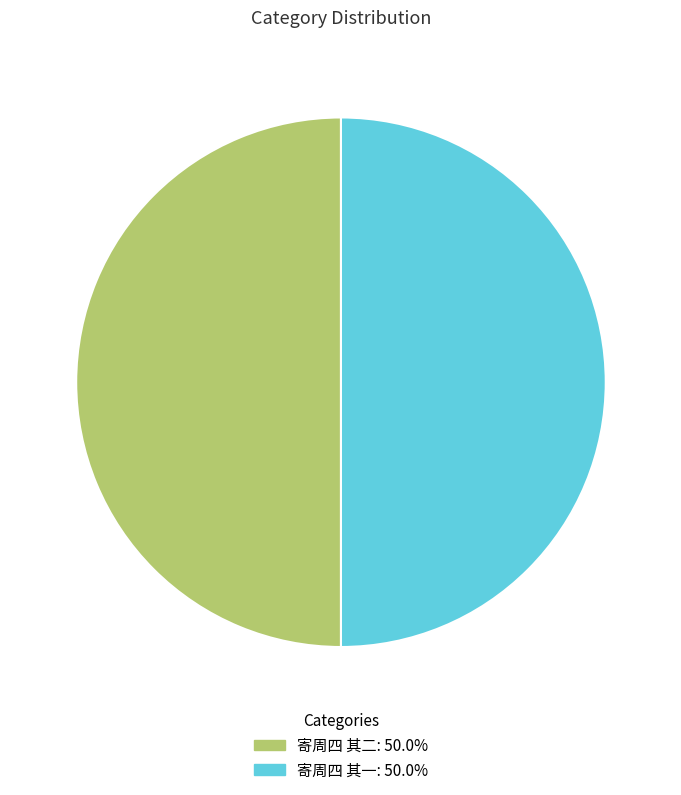

Count the number of slices in the pie.

2